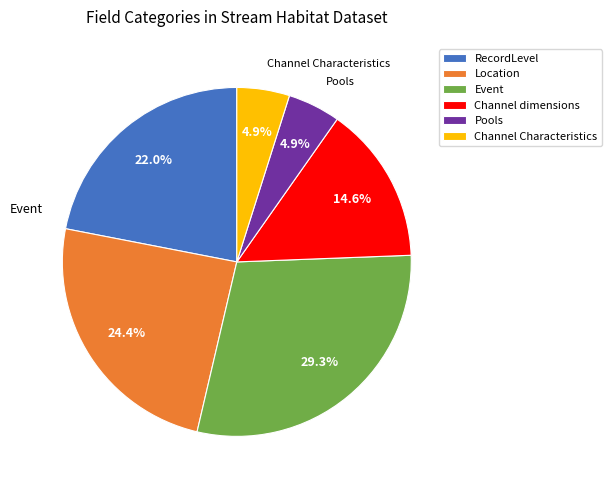

Combined, do RecordLevel and Channel dimensions account for over 50%?

No